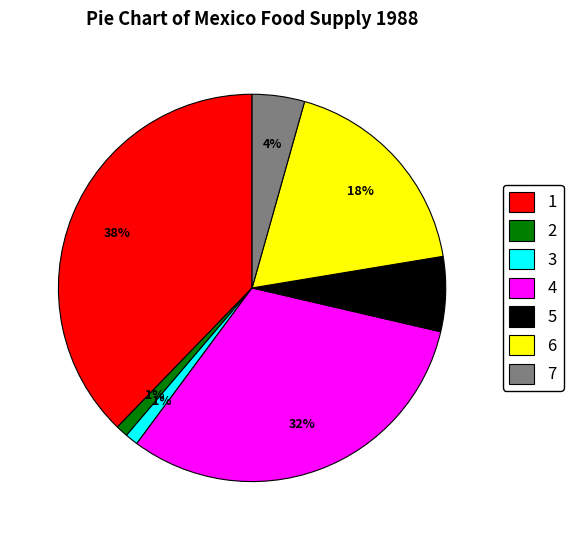

To the nearest percent, what percentage of the pie is 5?

6%